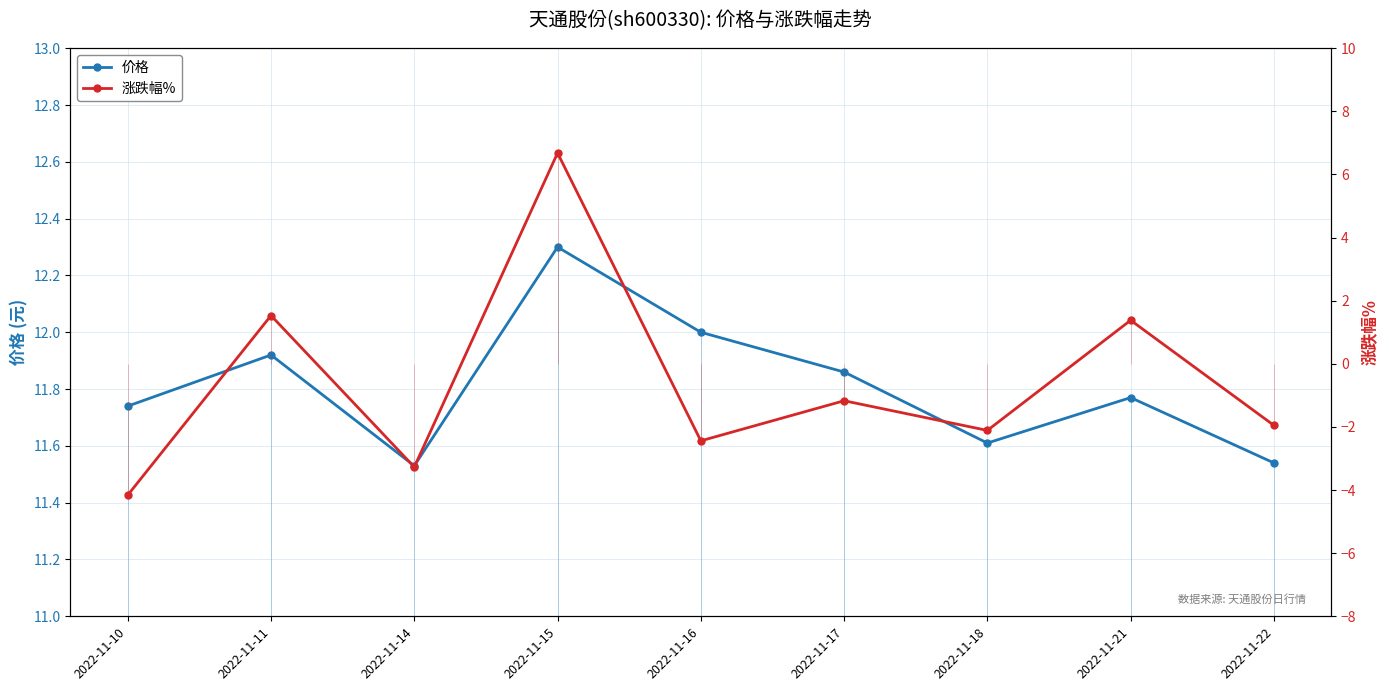

Reading right to left, extract all data points from this chart.

价格: 2022-11-22=11.5	2022-11-21=11.8	2022-11-18=11.6	2022-11-17=11.9	2022-11-16=12.0	2022-11-15=12.3	2022-11-14=11.5	2022-11-11=11.9	2022-11-10=11.7
涨跌幅%: 2022-11-22=-1.9	2022-11-21=1.4	2022-11-18=-2.1	2022-11-17=-1.2	2022-11-16=-2.4	2022-11-15=6.7	2022-11-14=-3.3	2022-11-11=1.5	2022-11-10=-4.2